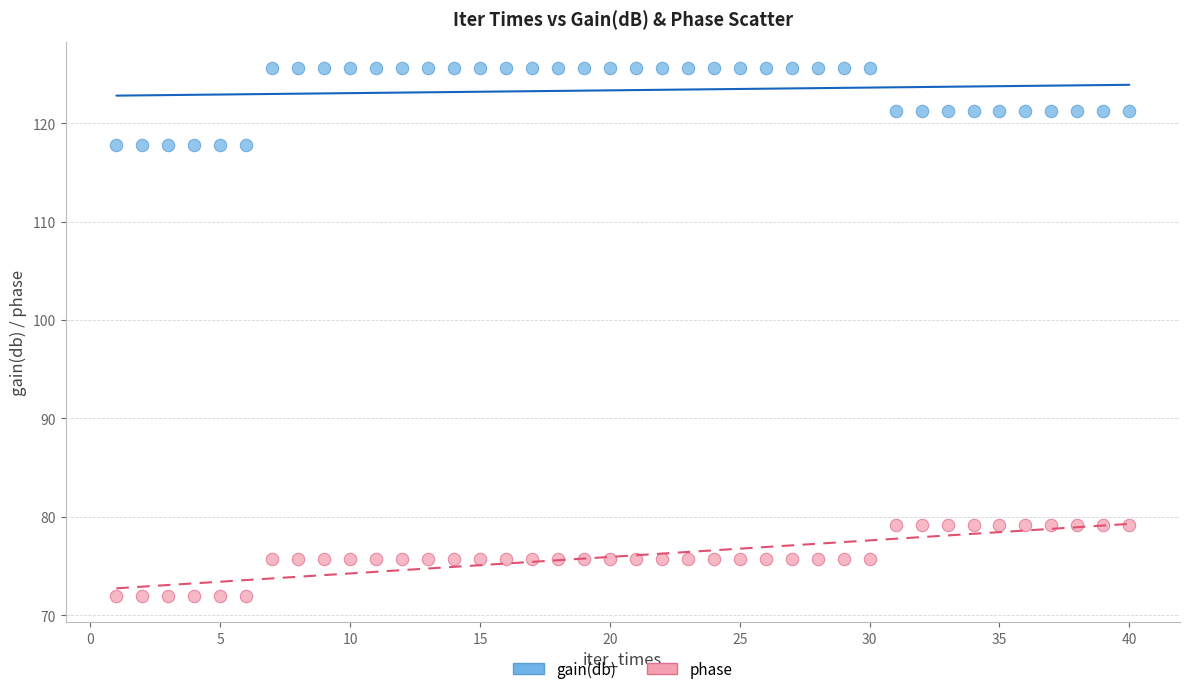

Which series contains the lowest Y value?

phase